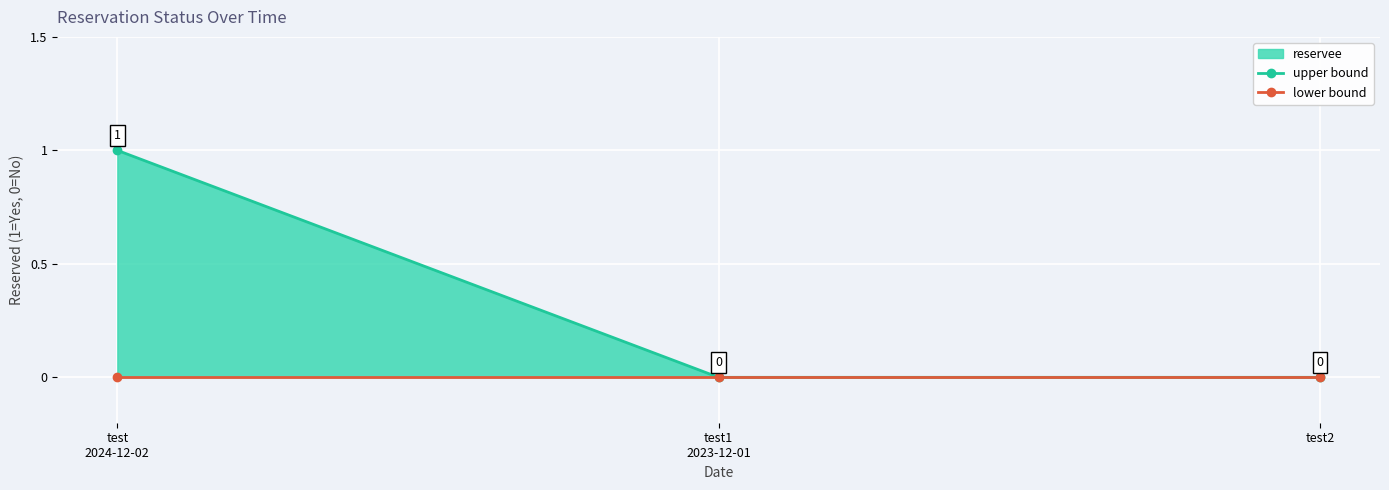

Does the chart display data point markers on the line(s)?

Yes